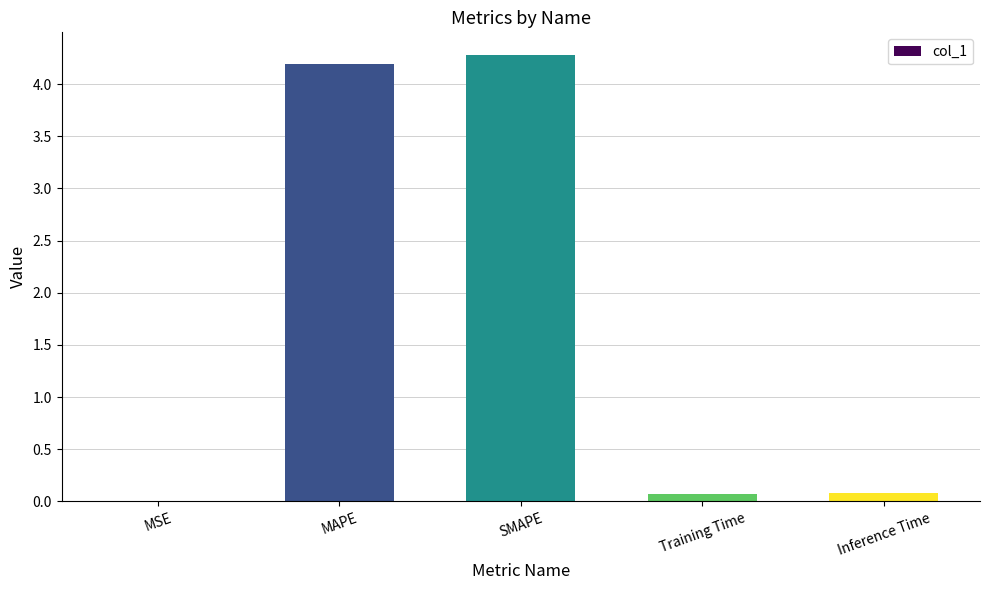

The chart shows a value of 0.1 at Inference Time. True or false?

True